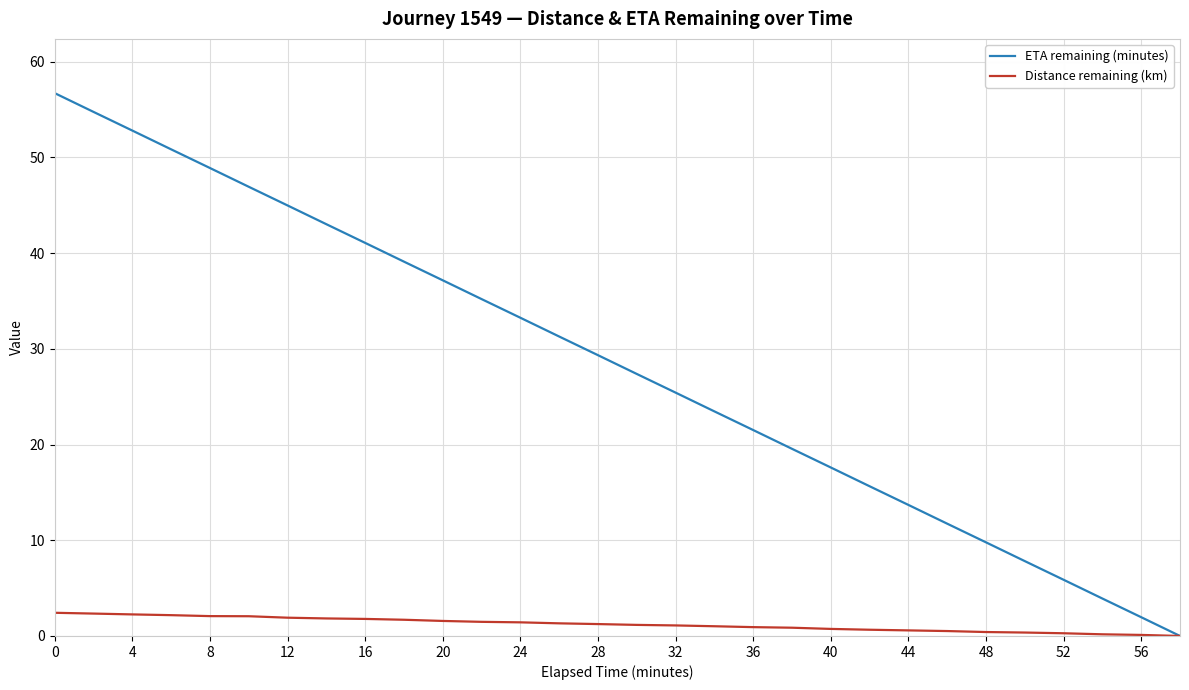

Rank the series by their average value, from highest to lowest.

ETA remaining (minutes), Distance remaining (km)